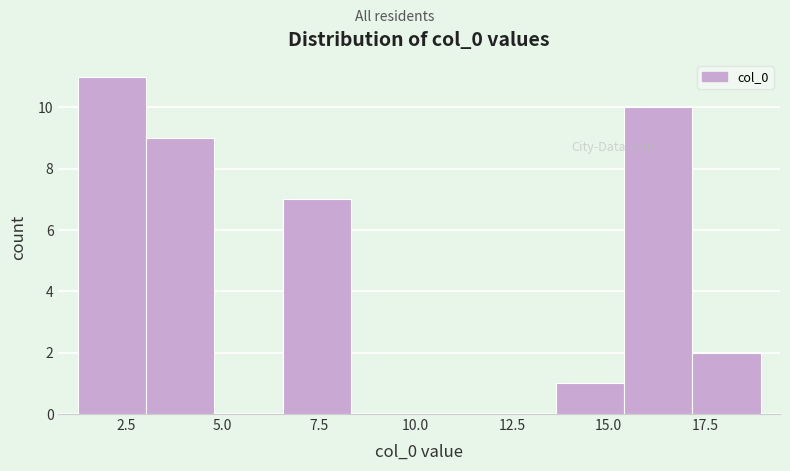

Read against the x-axis, roughly where is the centre of the tallest bar?

2.0